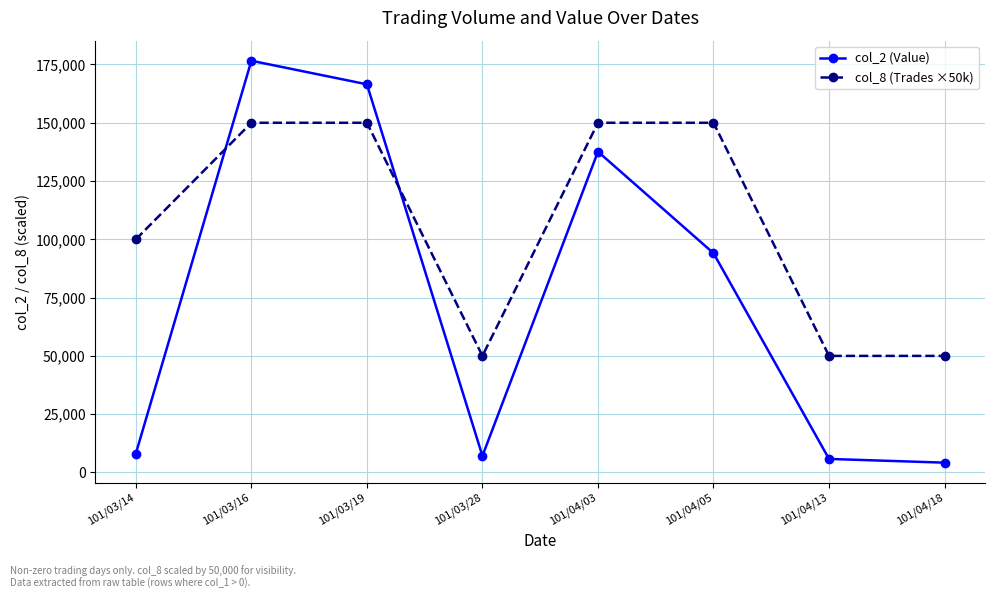

At how many categories does at least one series exceed 101996?

4